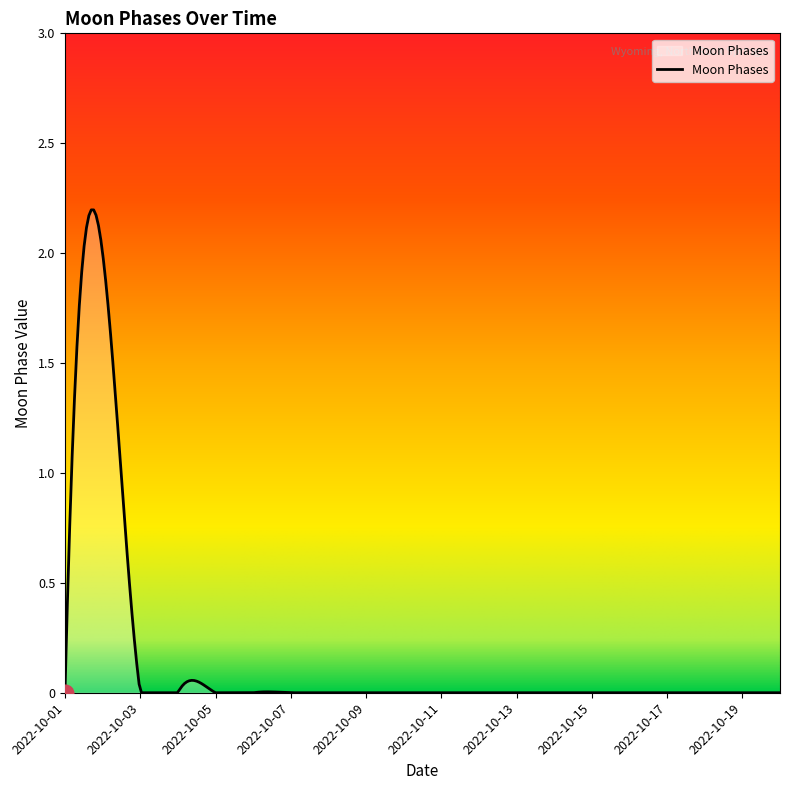

What is the difference between the maximum and minimum values?

2.2